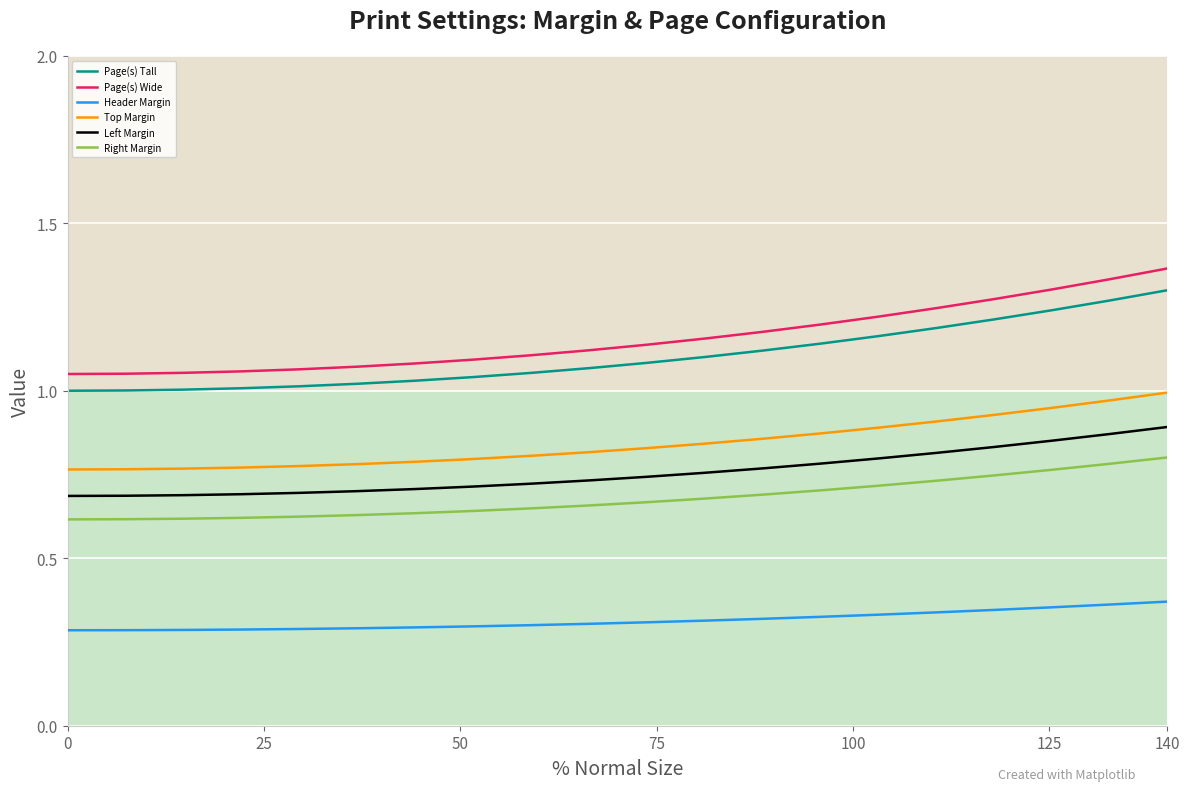

True or false: Top Margin and Left Margin intersect in this chart.

False